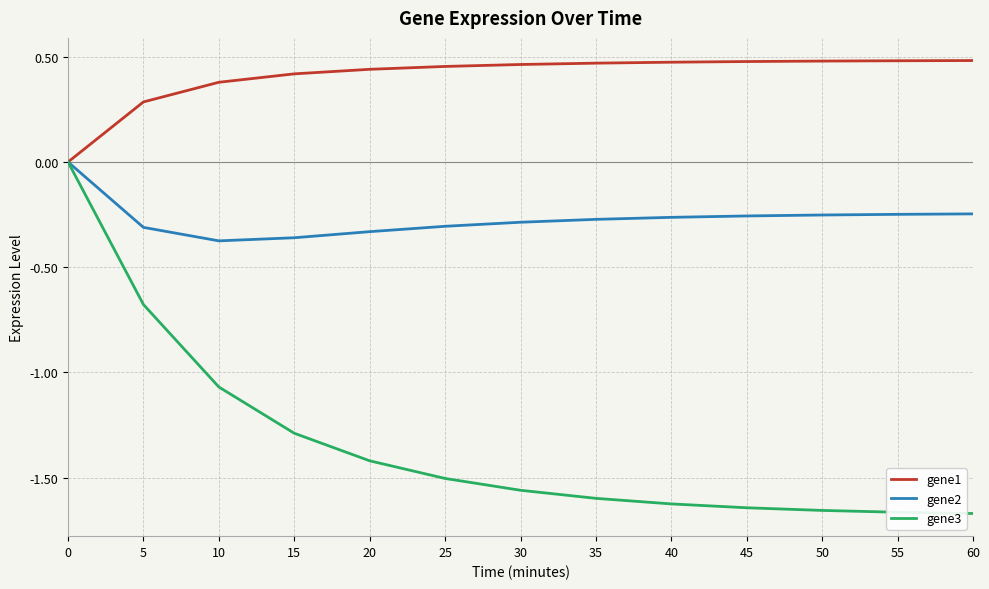

Is the value of gene3 at 60 greater than the value of gene2 at 45?

No